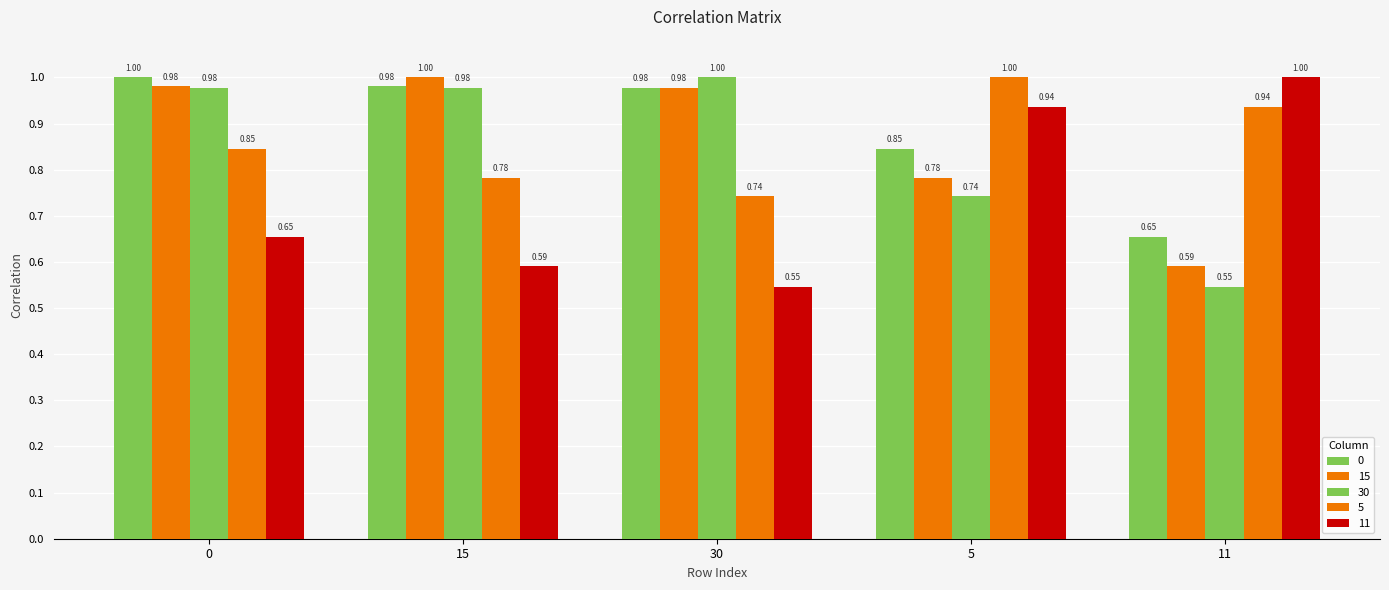

How many bars are there in total?

25